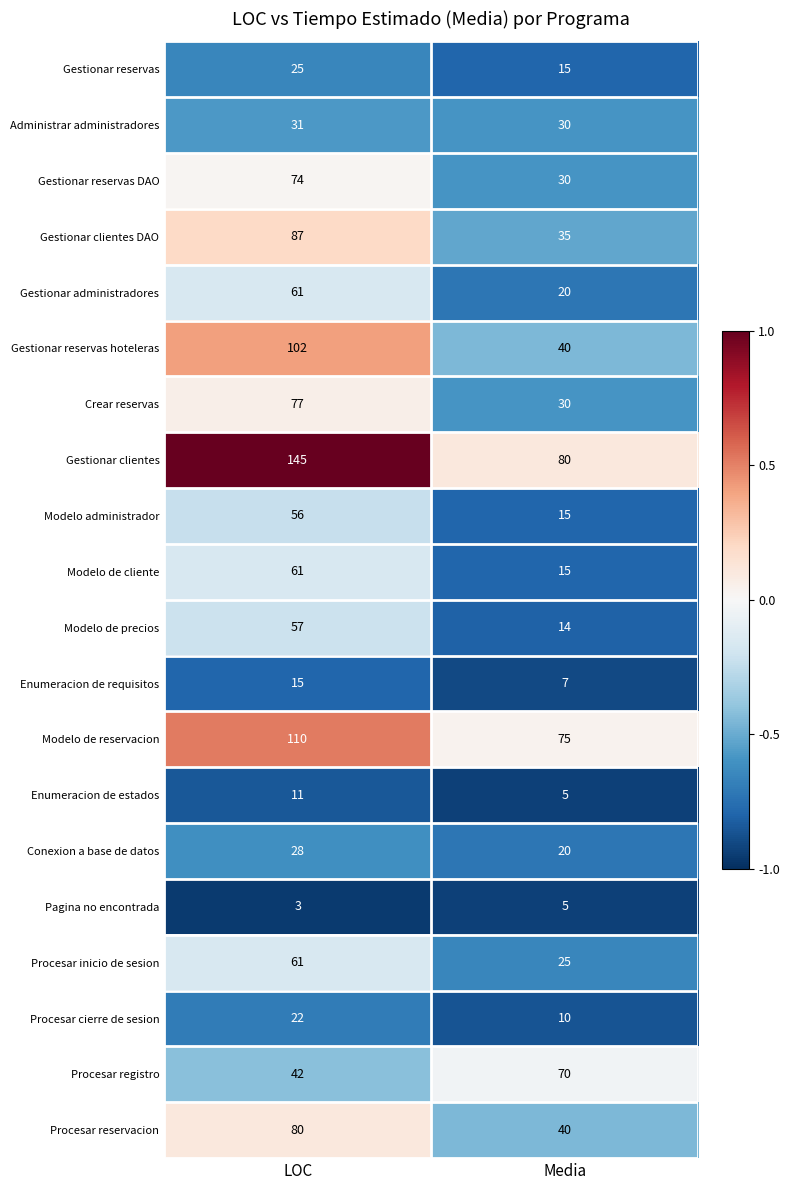

At which category does the chart reach its minimum across all series?

LOC